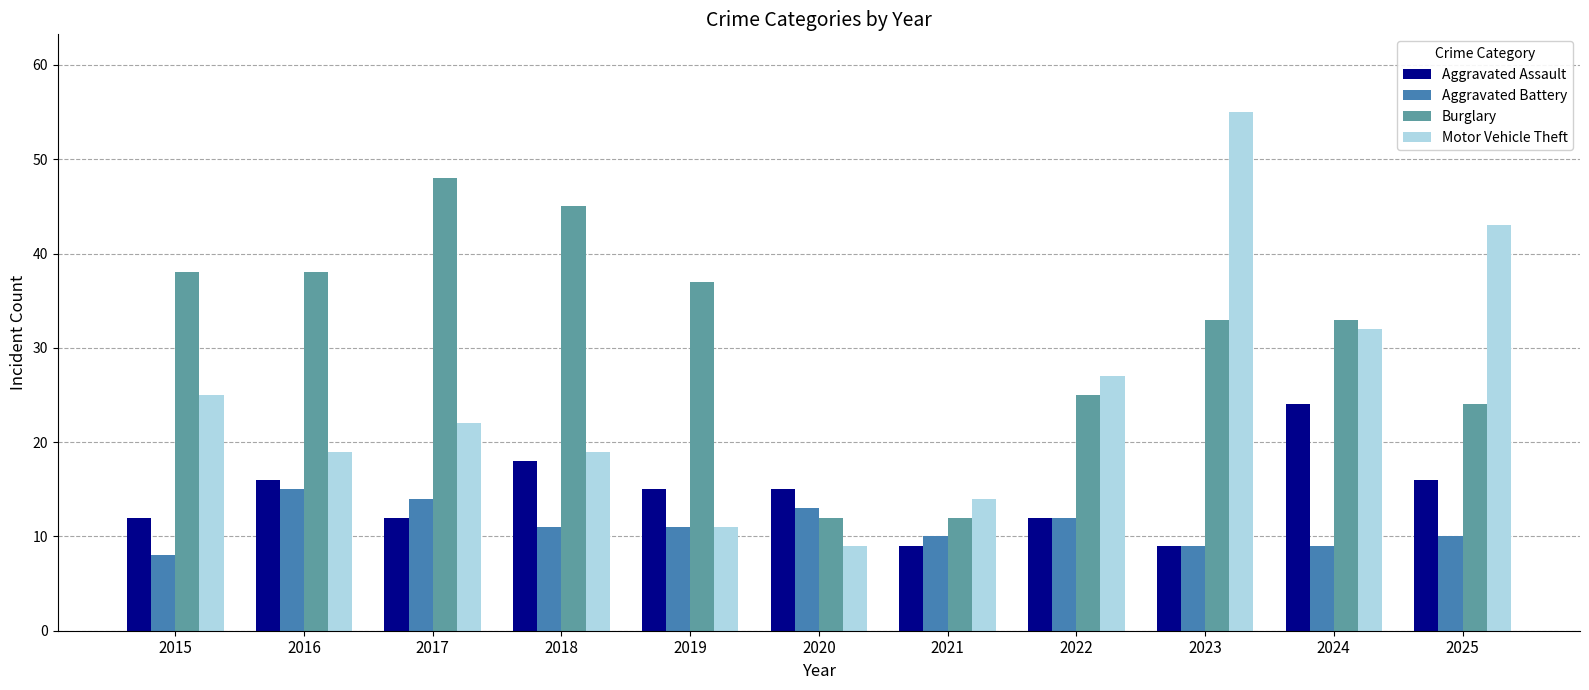

What are all the series names shown in the legend?

Aggravated Assault, Aggravated Battery, Burglary, Motor Vehicle Theft